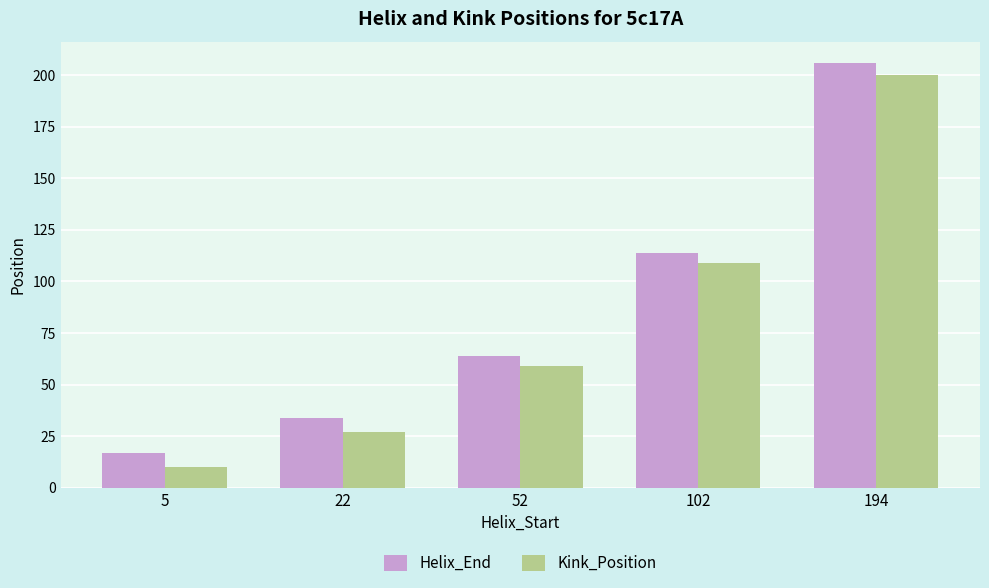

What is the total value across all series at 194?

406